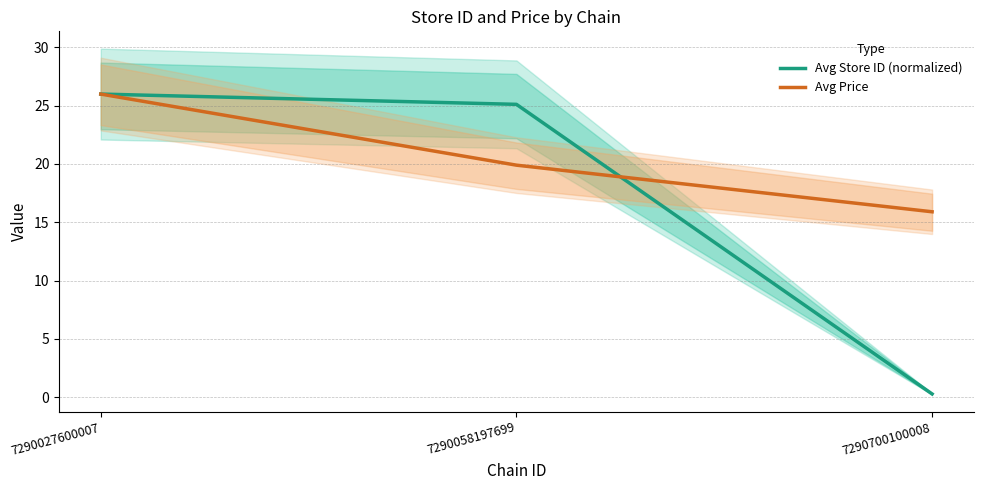

Is the value of Avg Price at 7290700100008 greater than the value of Avg Store ID (normalized) at 7290700100008?

Yes